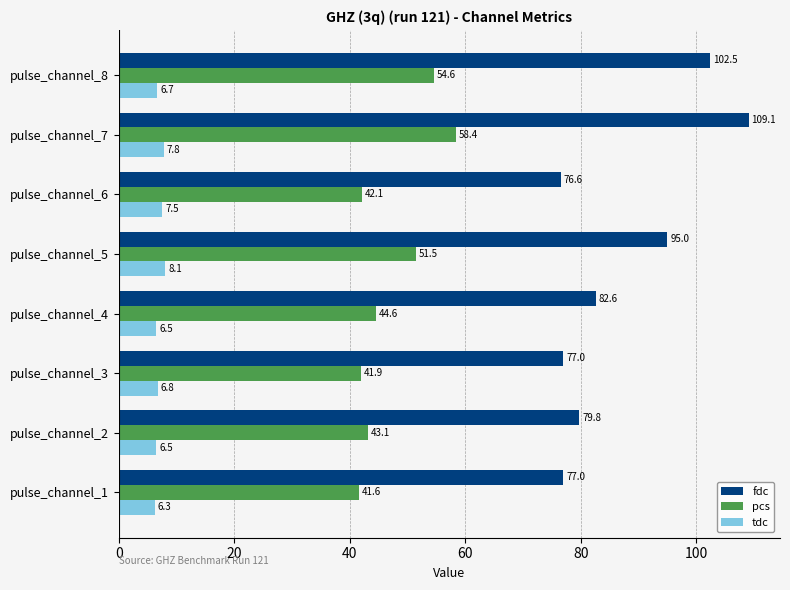

Which series has the widest spread of values?

fdc